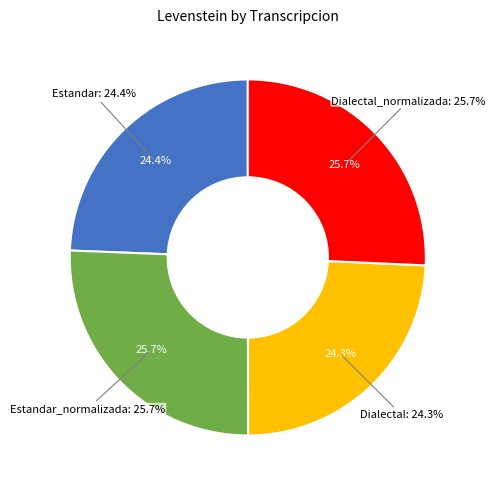

To the nearest percent, what percentage of the pie is Estandar?

24%